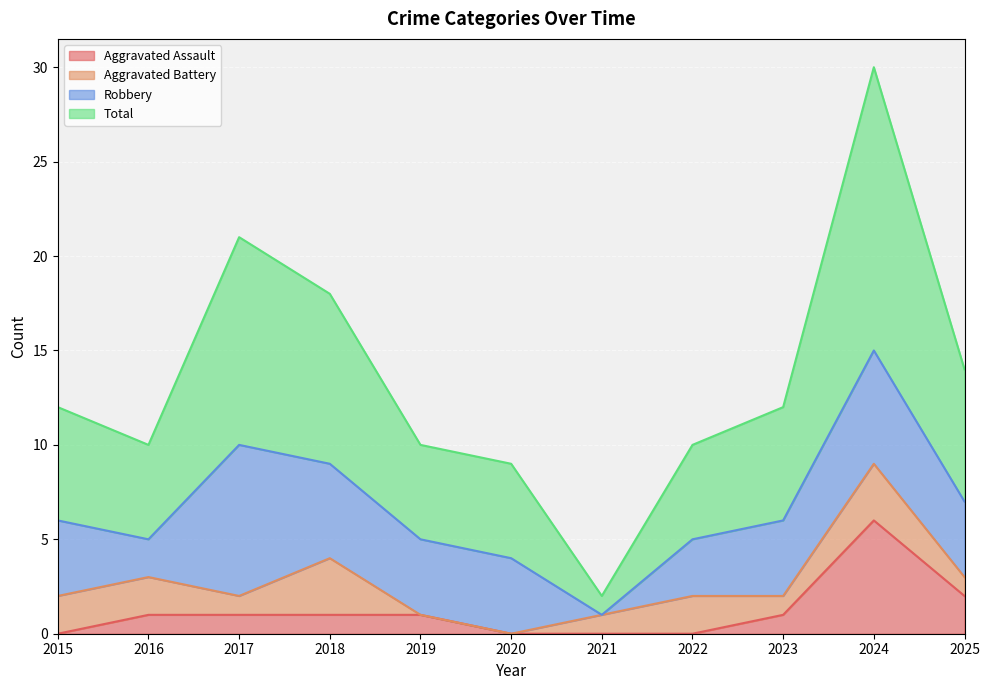

Does the chart display data point markers on the line(s)?

No